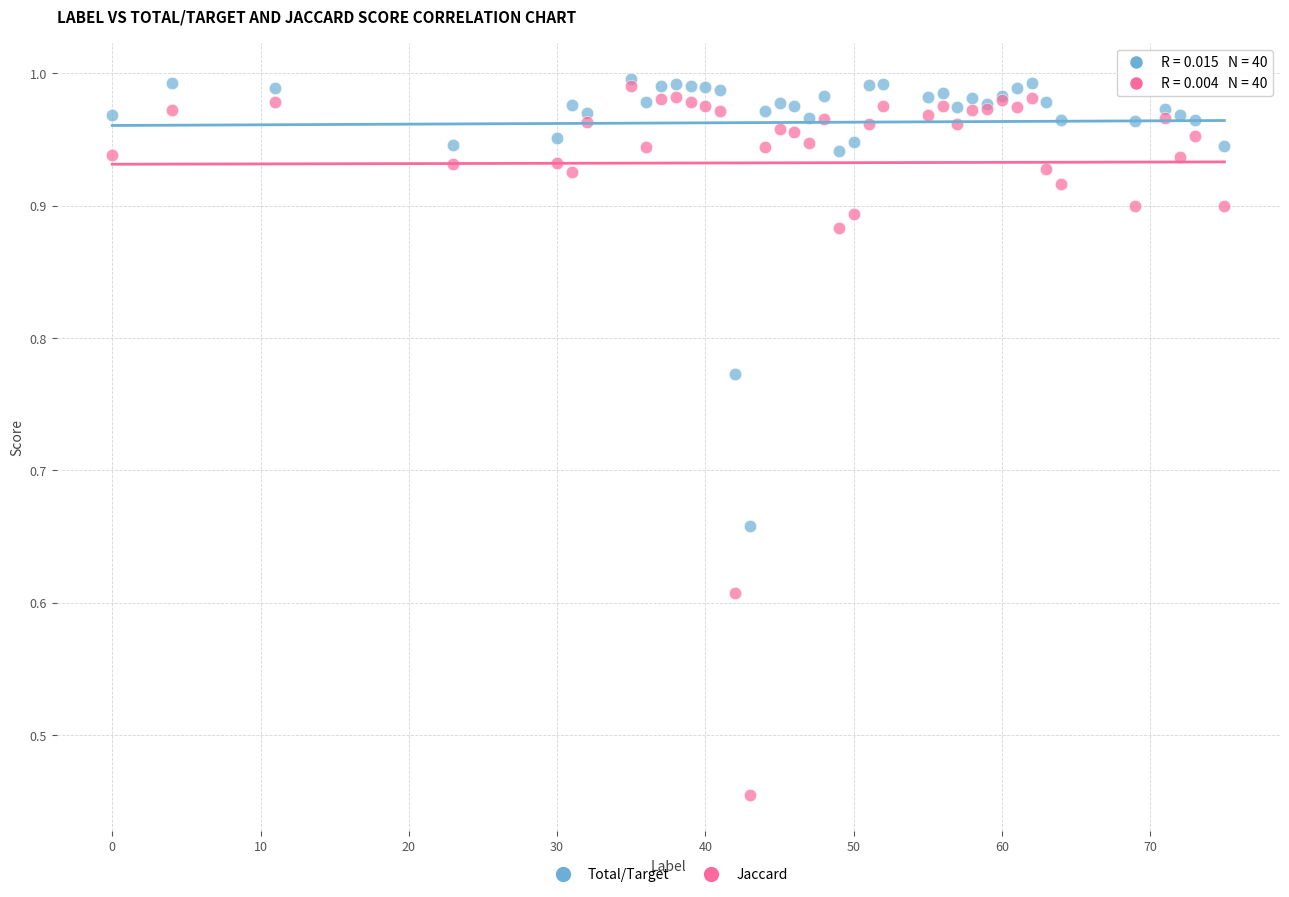

Which series reaches the minimum Y coordinate?

Jaccard